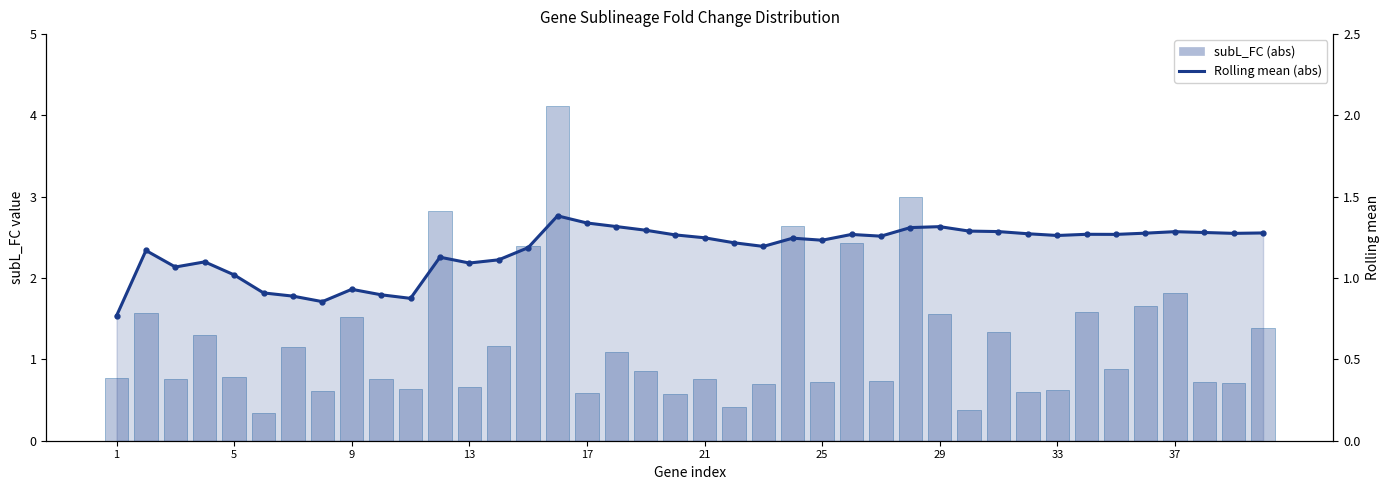

What is the average value of the Rolling mean (abs) series?

1.2